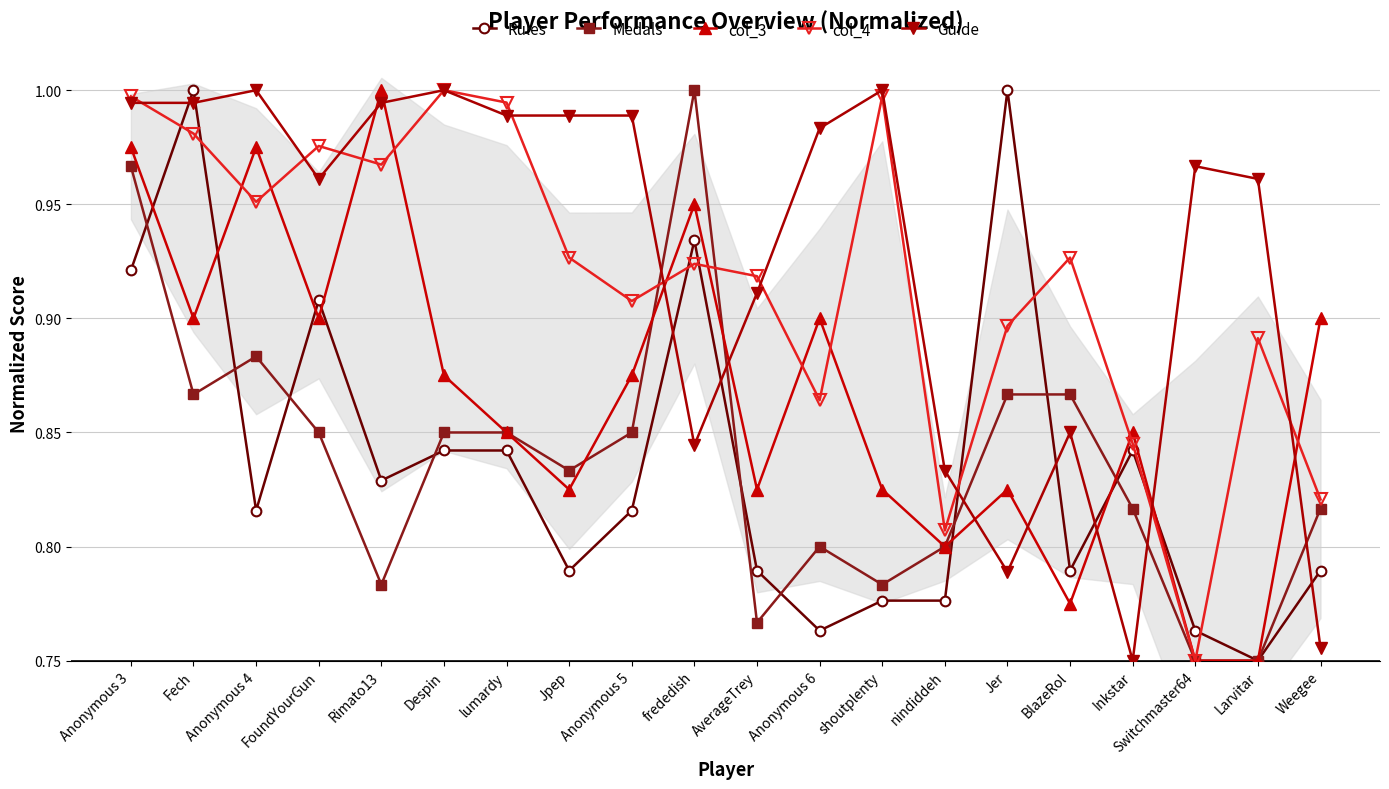

True or false: Medals and col_3 intersect in this chart.

True